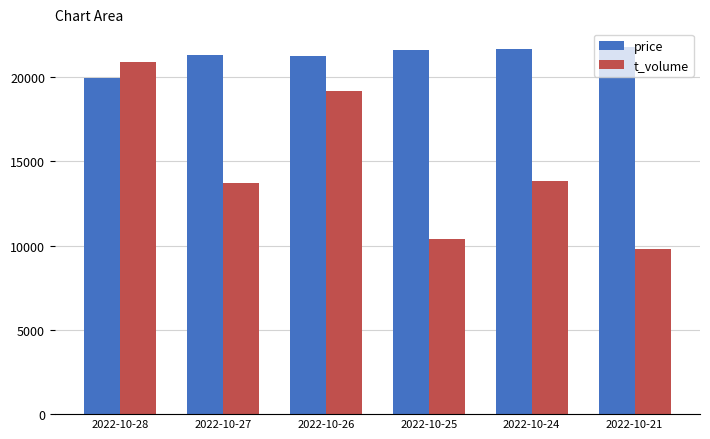

Is the value of t_volume at 2022-10-28 greater than the value of price at 2022-10-27?

No